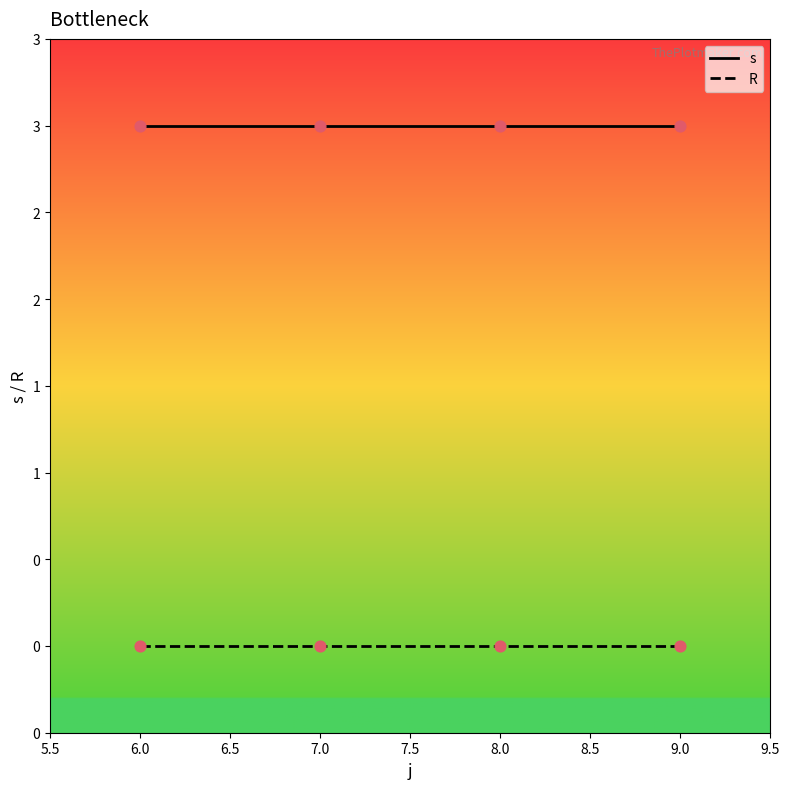

Is the value of R at 7.0 greater than the value of s at 6.0?

No